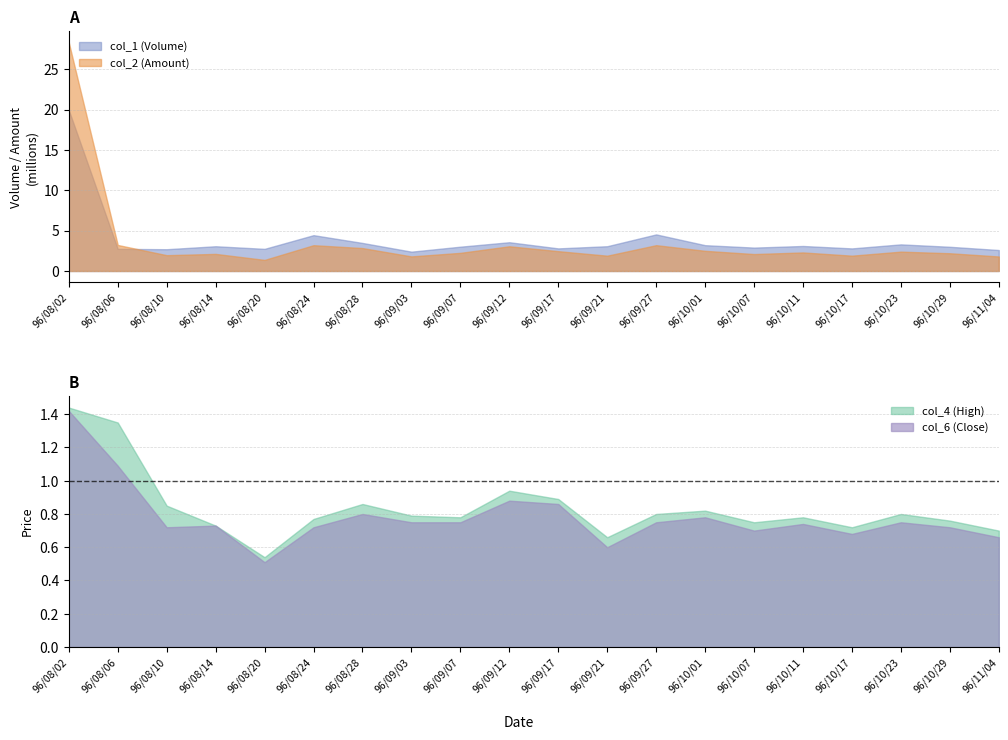

Rank the series by their maximum value, from lowest to highest.

col_6 (Close), col_4 (High), col_1 (Volume), col_2 (Amount)